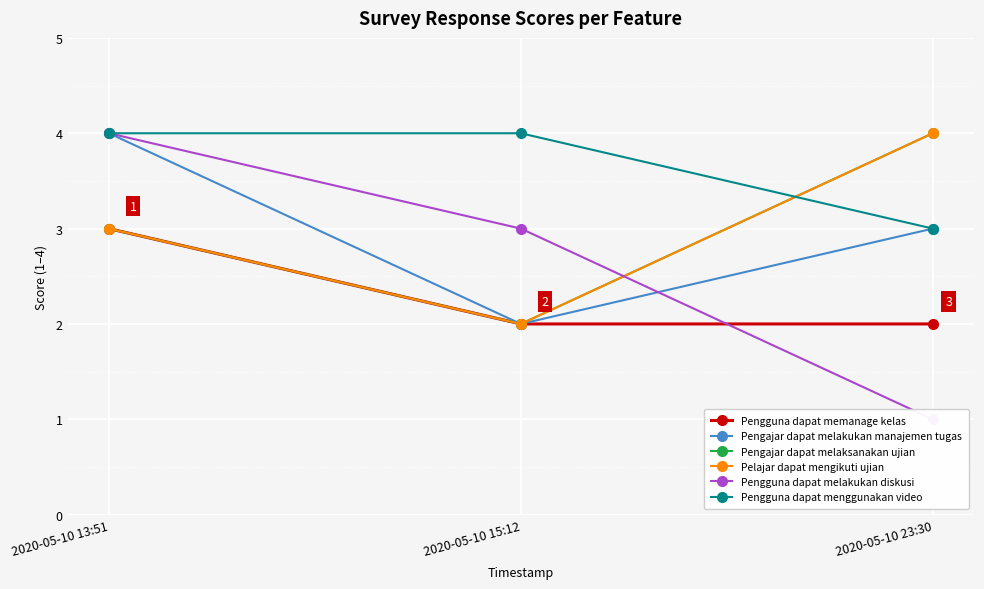

Which has a higher value, 2020-05-10 13:51 or 2020-05-10 15:12?

2020-05-10 13:51